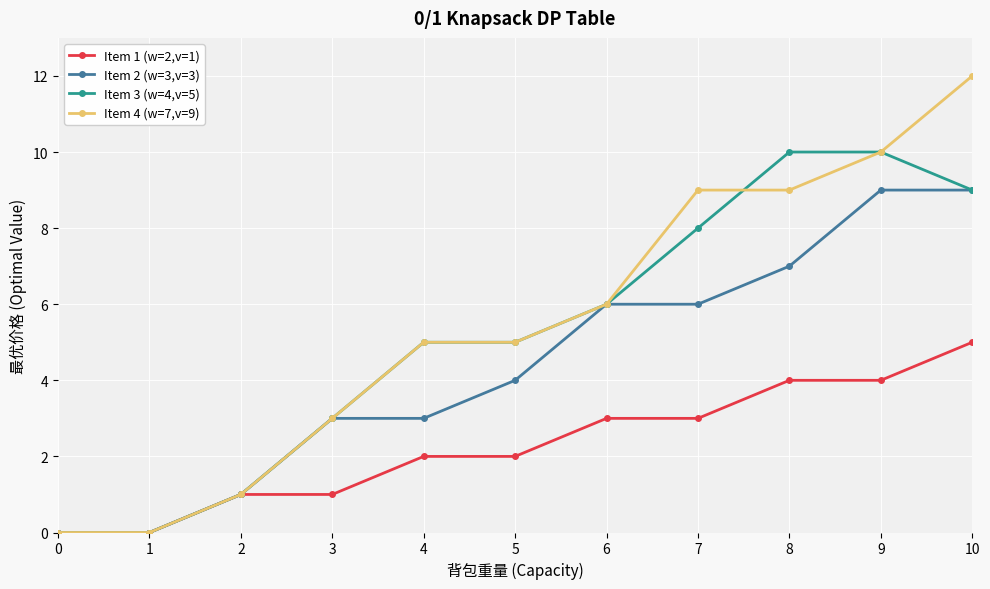

Count the number of categories in the chart.

11